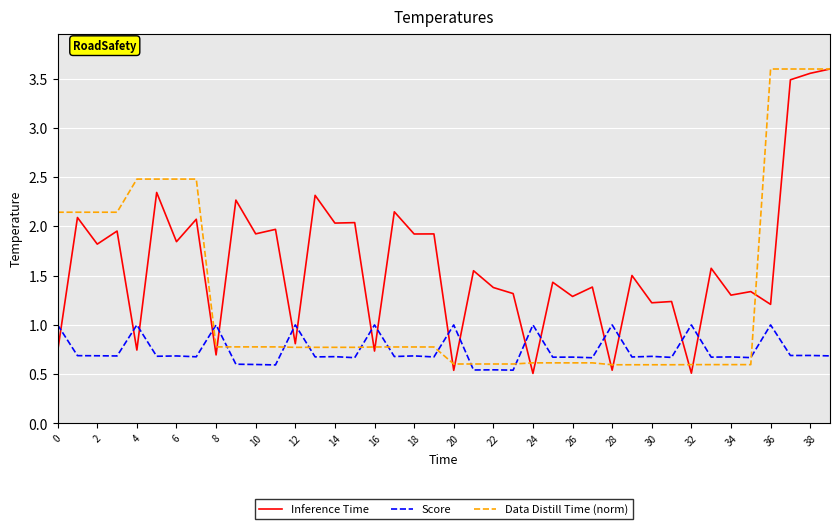

List the series in order of their overall mean, highest first.

Inference Time, Data Distill Time (norm), Score